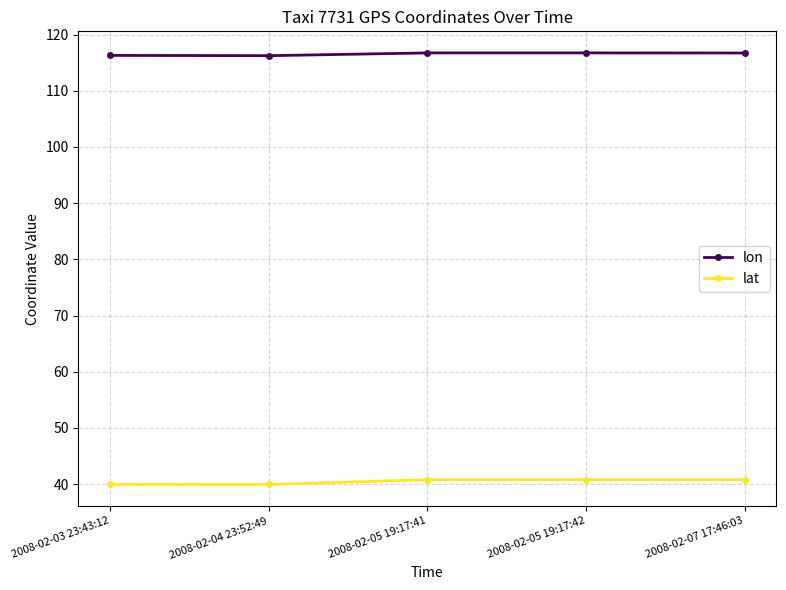

What is the spread (max minus min) of values at 2008-02-07 17:46:03?

75.9